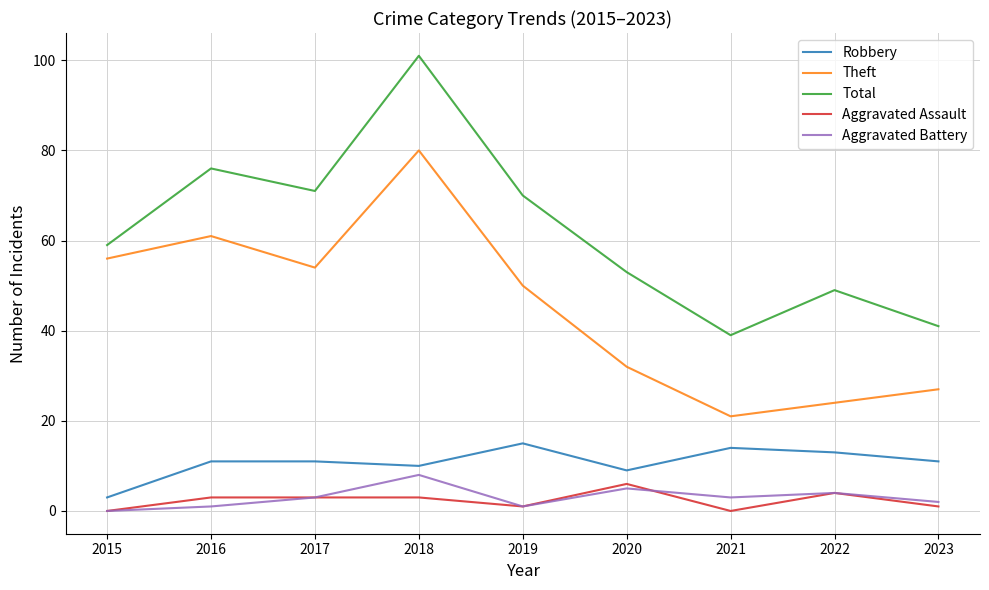

Is it true that Total equals 36 at 2015?

False